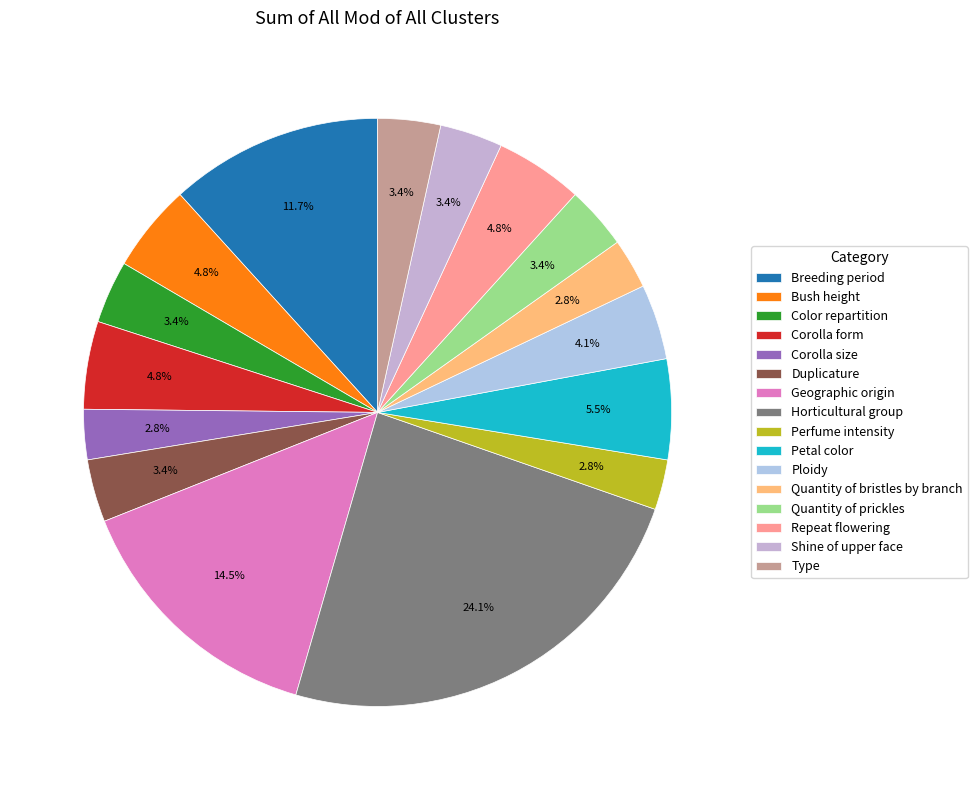

What percentage do Perfume intensity and Breeding period together represent?

14.5%